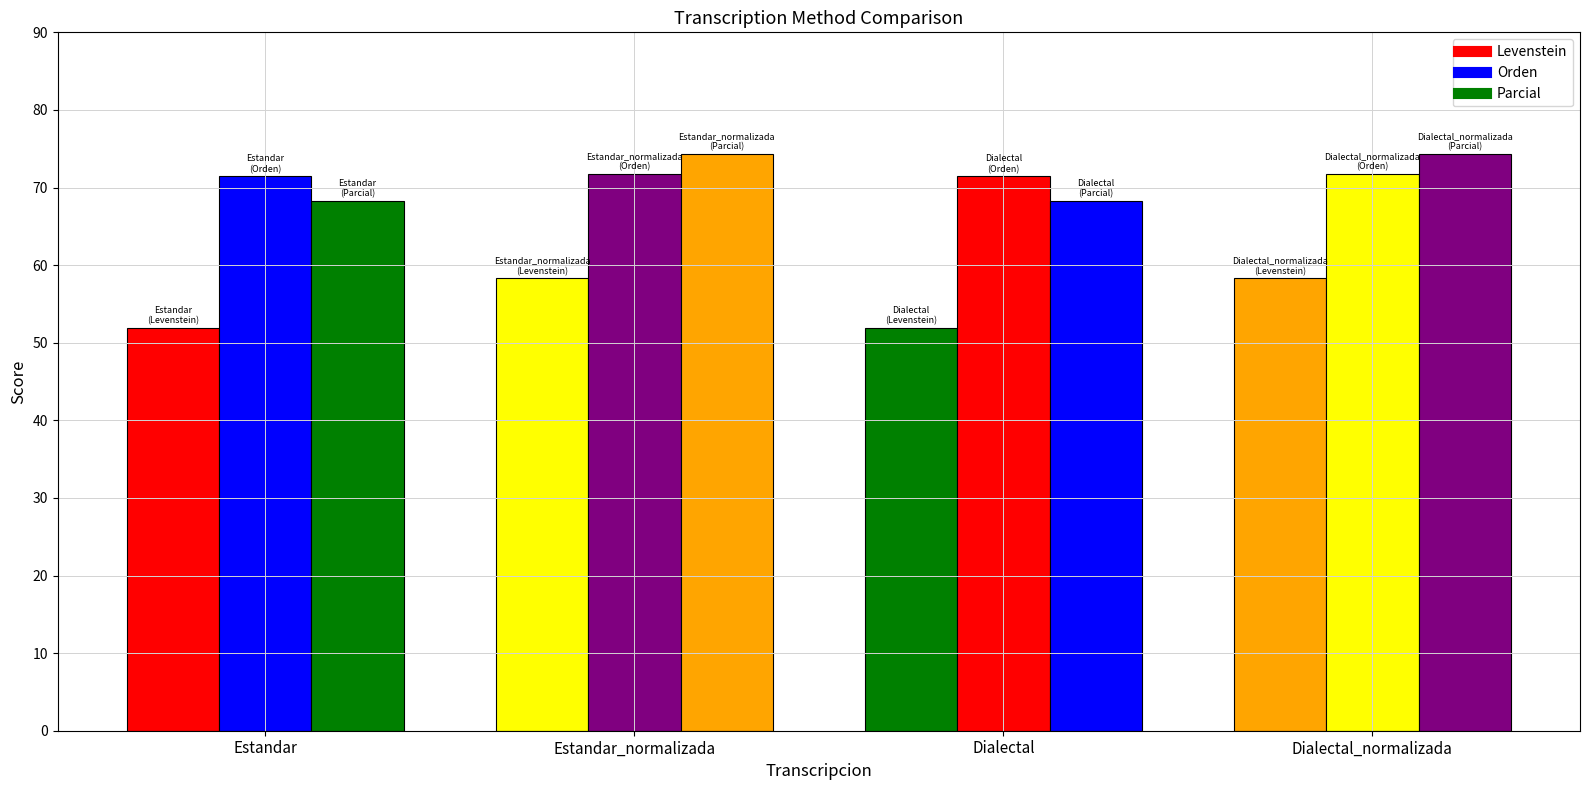

Which series changed the most between Estandar and Dialectal?

Levenstein